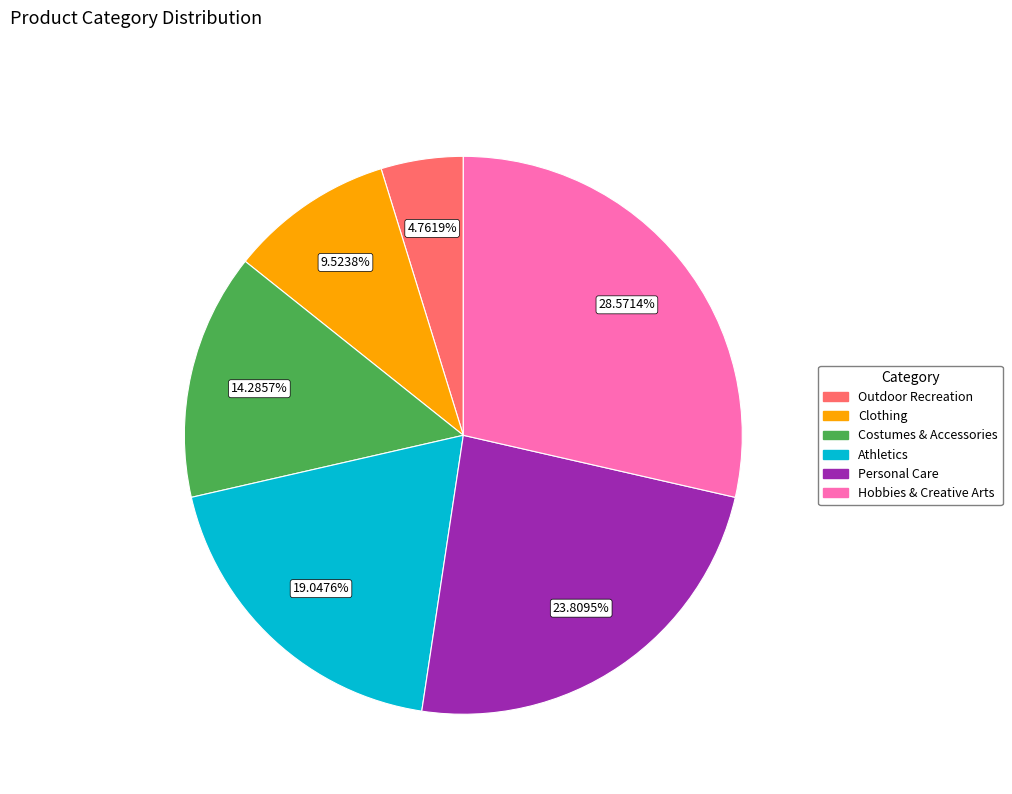

What is the total percentage of Hobbies & Creative Arts and Costumes & Accessories?

42.9%